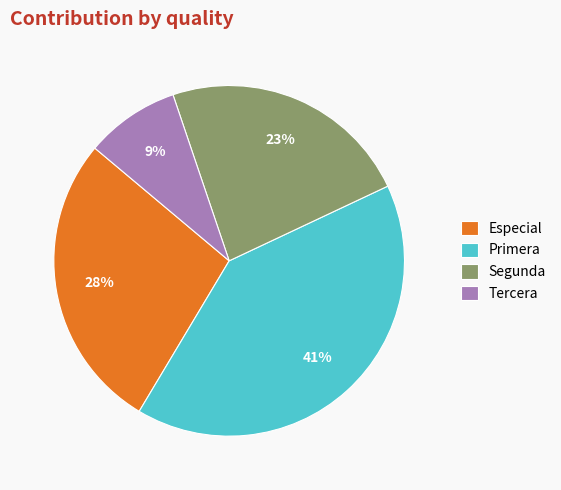

To the nearest percent, what is the difference between the Segunda and Tercera slice percentages?

14%